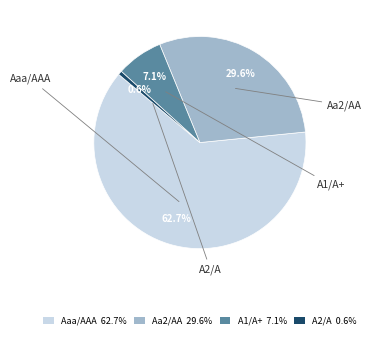

Which slice represents more than half of the pie?

Aaa/AAA